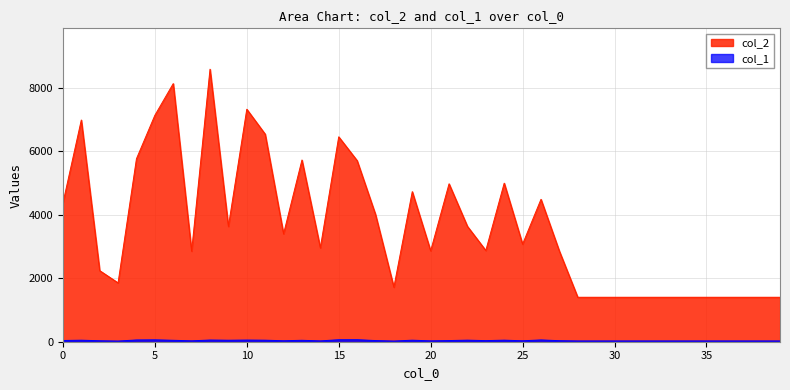

Reading left to right, transcribe all the data shown in this chart.

col_2: 0=4364	1=6980	2=2238	3=1852	4=5761	5=7128	6=8127	7=2850	8=8580	9=3630	10=7320	11=6535	12=3396	13=5721	14=2956	15=6451	16=5703	17=4008	18=1716	19=4725	20=2861	21=4972	22=3632	23=2872	24=4993	25=3072	26=4484	27=2852	28=1400	29=1400	30=1400	31=1400	32=1400	33=1400	34=1400	35=1400	36=1400	37=1400	38=1400	39=1400
col_1: 0=39	1=48	2=31	3=22	4=55	5=59	6=45	7=29	8=53	9=47	10=52	11=48	12=31	13=45	14=27	15=62	16=63	17=37	18=22	19=48	20=28	21=37	22=49	23=35	24=49	25=30	26=56	27=33	28=25	29=25	30=25	31=25	32=25	33=25	34=25	35=25	36=25	37=25	38=25	39=25